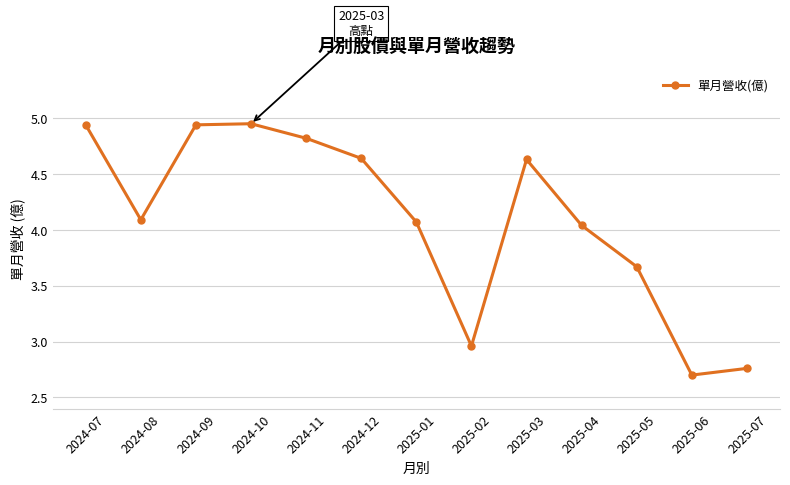

True or false: the data shows 4.1 at 2024-08.

True